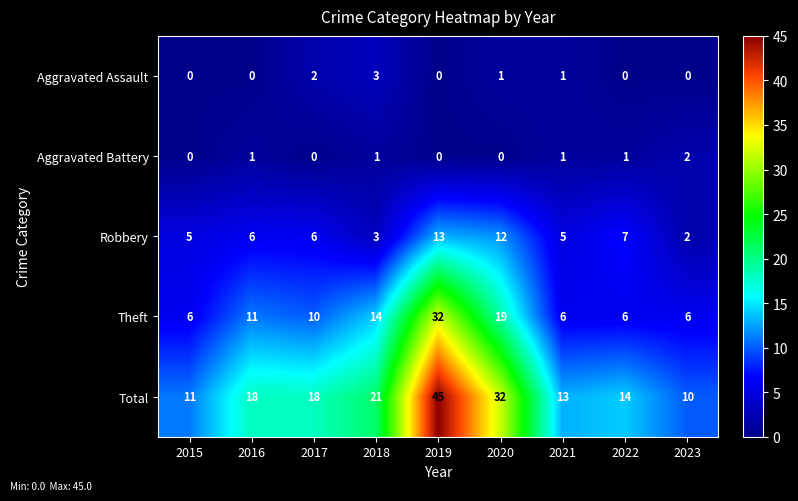

What is the sum of all Aggravated Battery values?

6